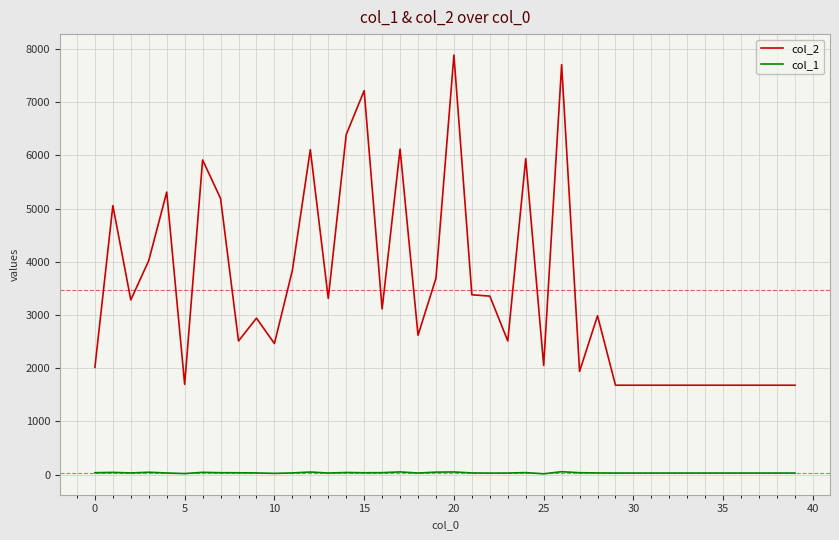

Which series has the largest total across all categories?

col_2